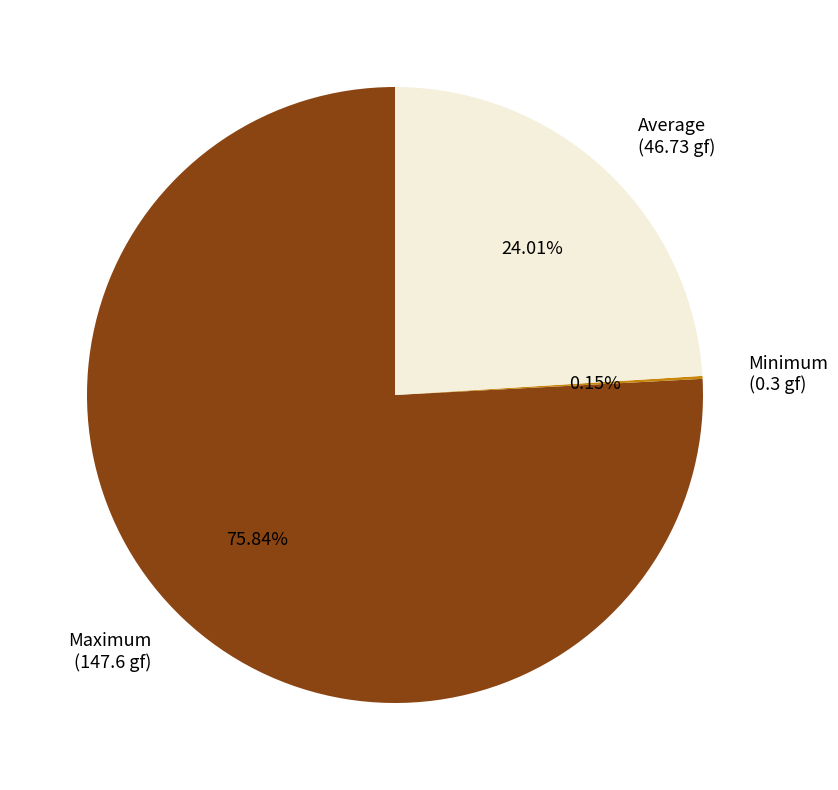

Is the sum of Maximum (147.6 gf) and Average (46.73 gf) greater than half?

Yes